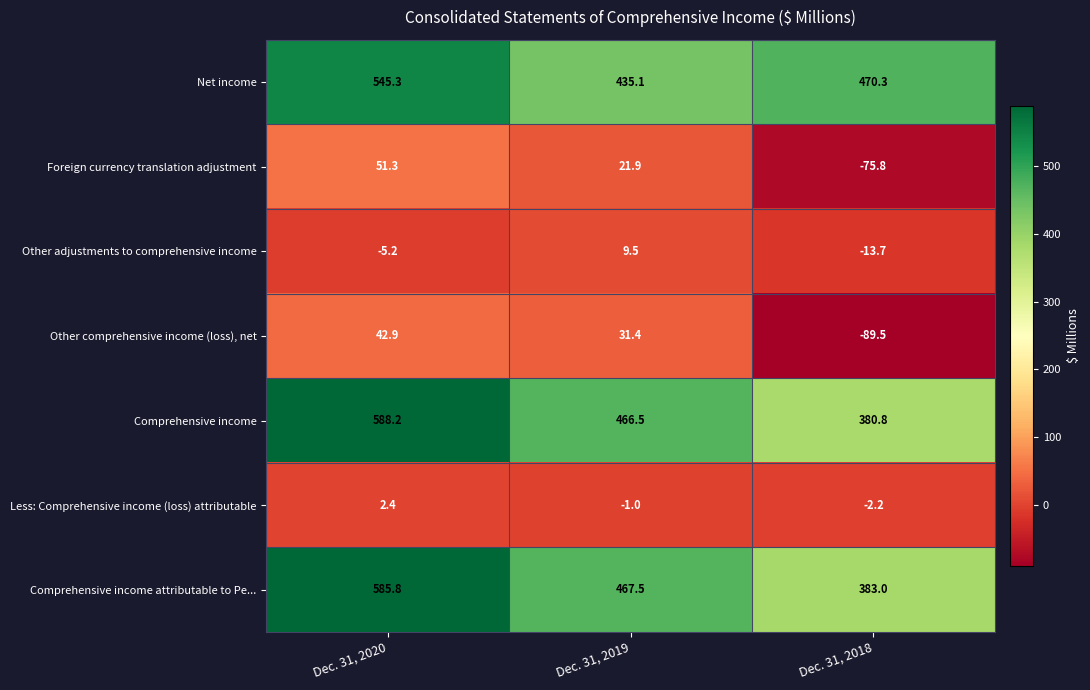

Which series has the largest range (max minus min)?

Comprehensive income